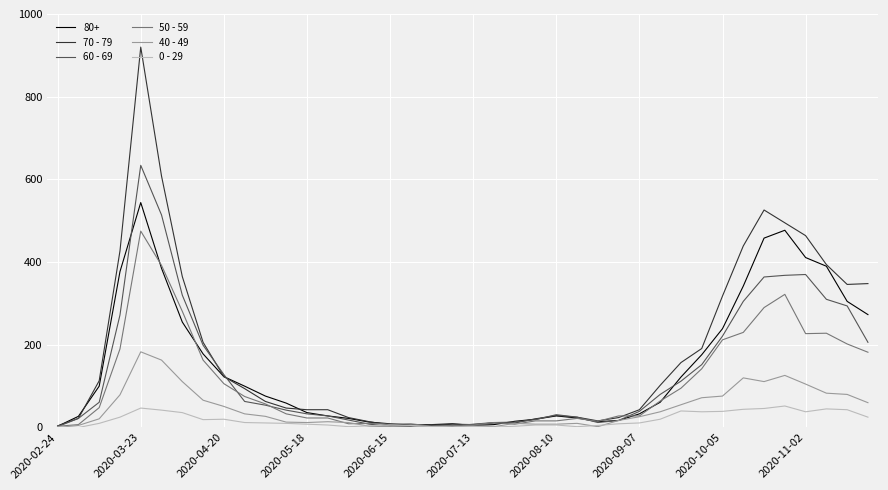

Which series has the largest range (max minus min)?

70 - 79